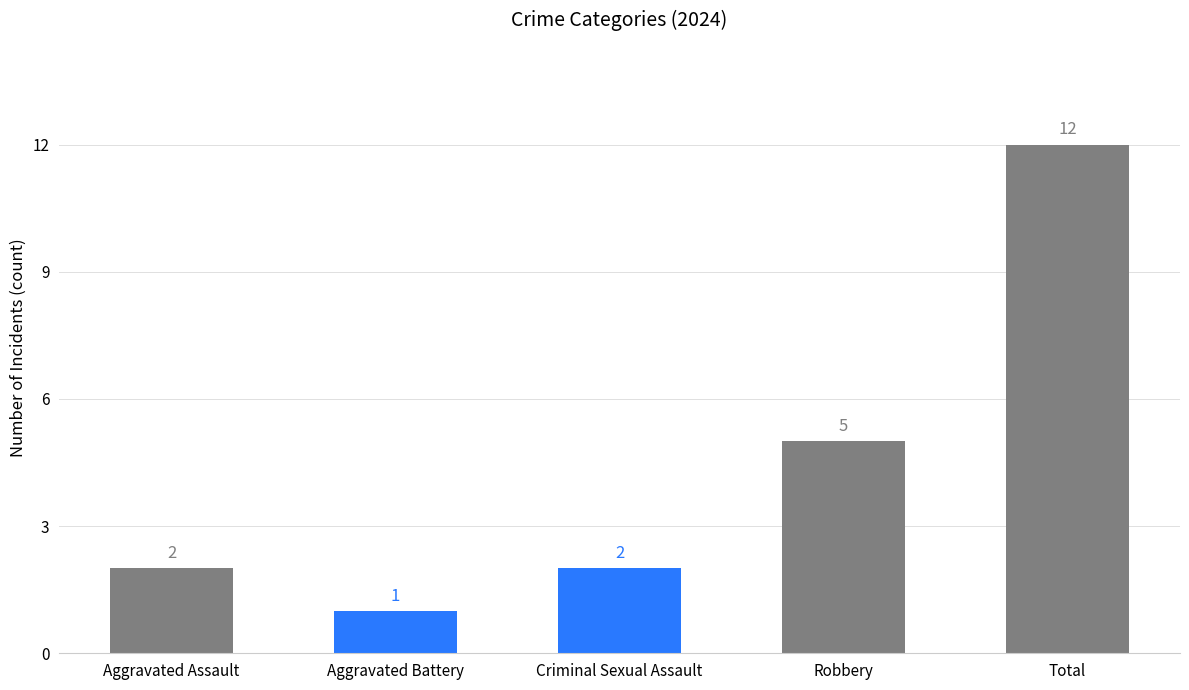

At which category does the chart reach its peak across all series?

Total